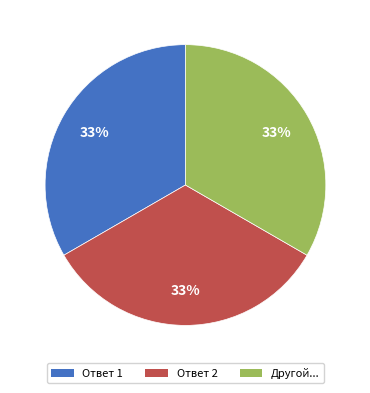

To the nearest percent, what portion does Ответ 2 represent?

33%